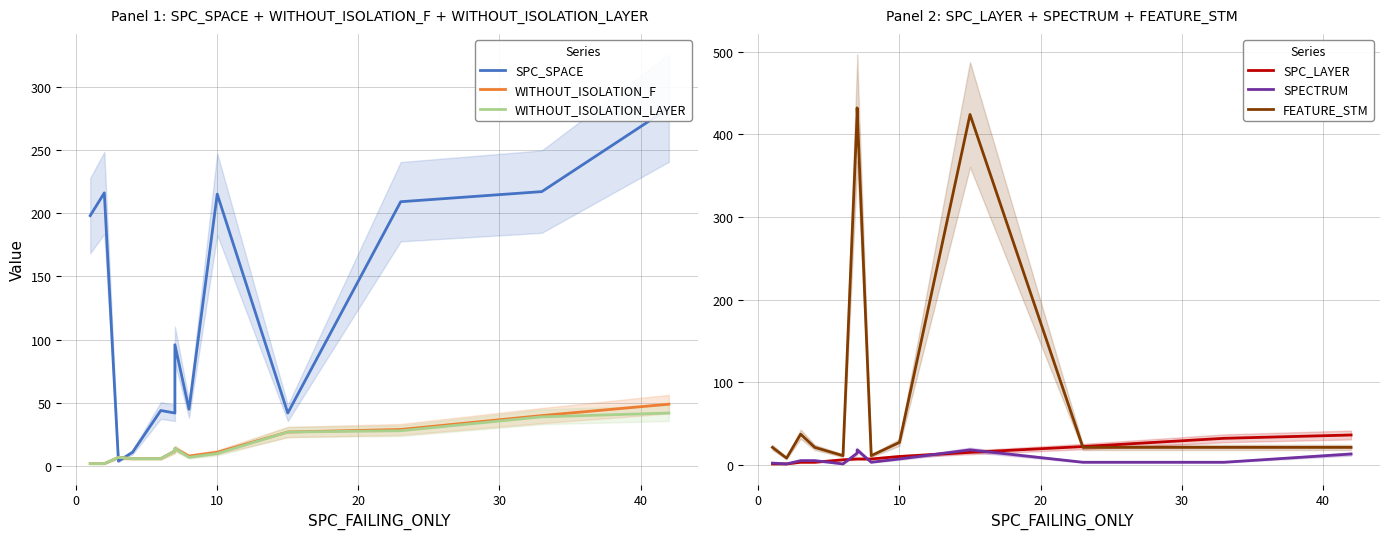

What are all the series names shown in the legend?

SPC_SPACE, WITHOUT_ISOLATION_F, WITHOUT_ISOLATION_LAYER, SPC_LAYER, SPECTRUM, FEATURE_STM